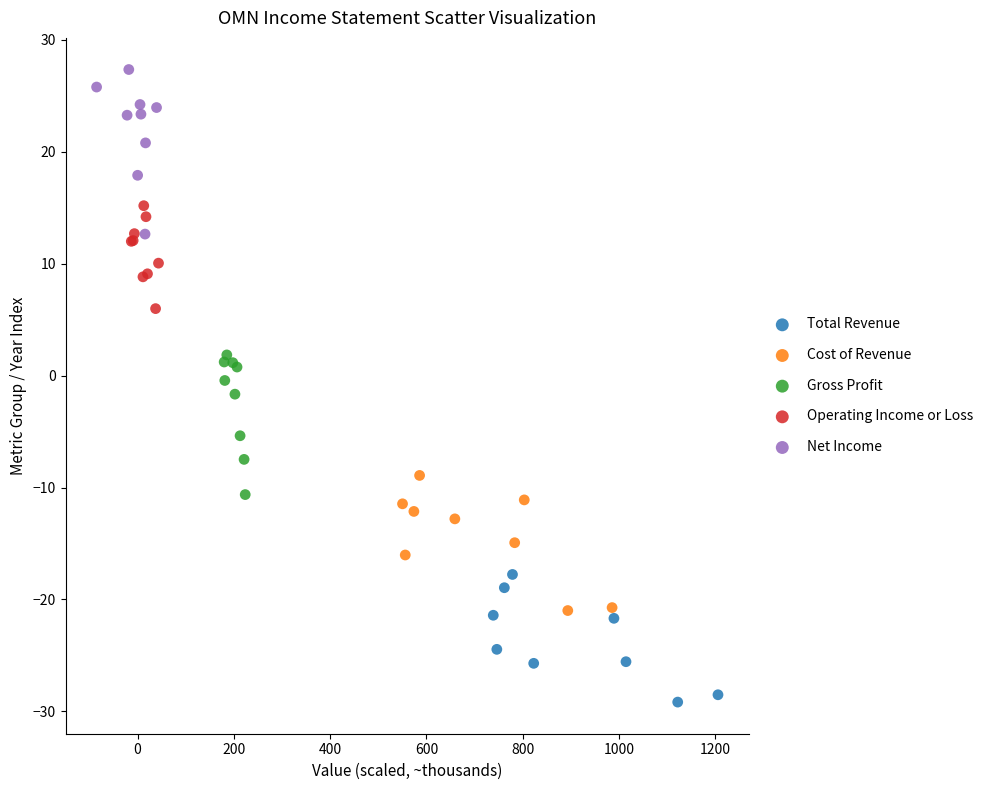

Which series has the widest spread of Y values?

Net Income